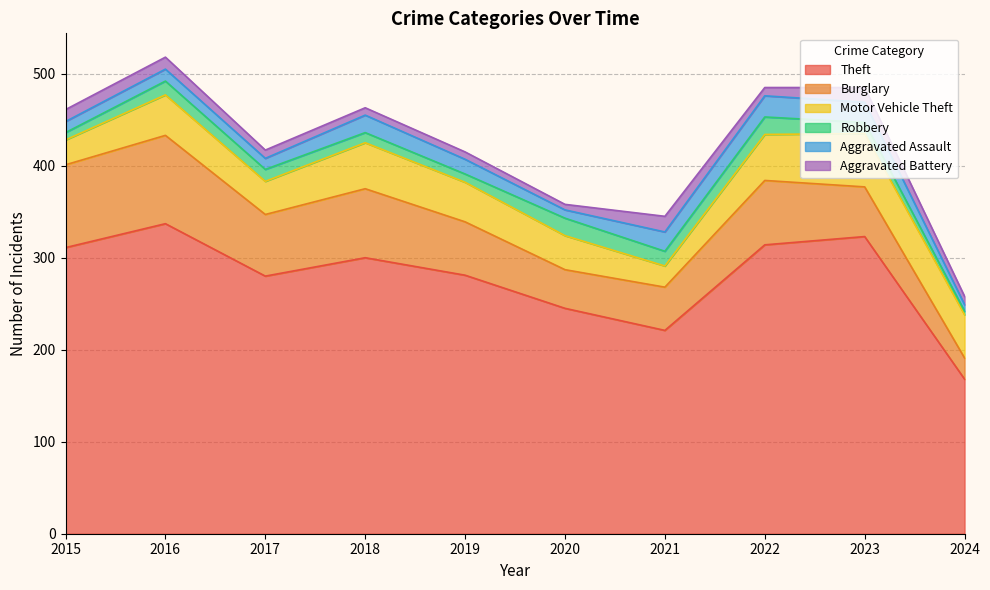

What is the value of the Burglary point at the 1st from the left?

90